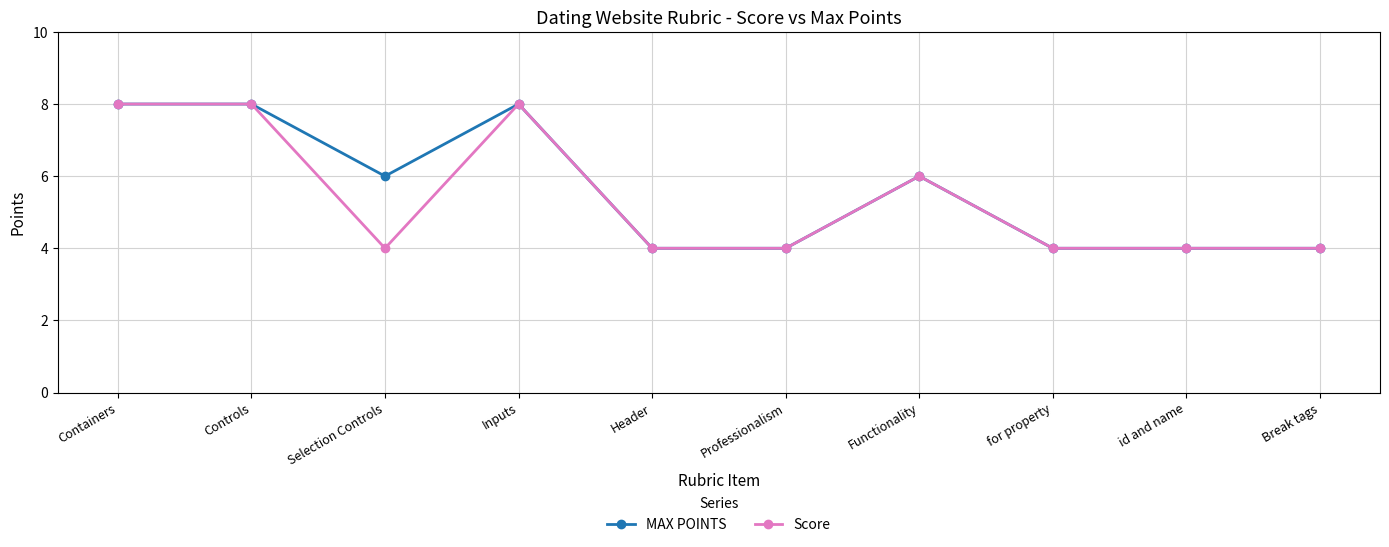

Reading left to right, extract all data points from this chart.

MAX POINTS: Containers=8	Controls=8	Selection Controls=6	Inputs=8	Header=4	Professionalism=4	Functionality=6	for property=4	id and name=4	Break tags=4
Score: Containers=8	Controls=8	Selection Controls=4	Inputs=8	Header=4	Professionalism=4	Functionality=6	for property=4	id and name=4	Break tags=4